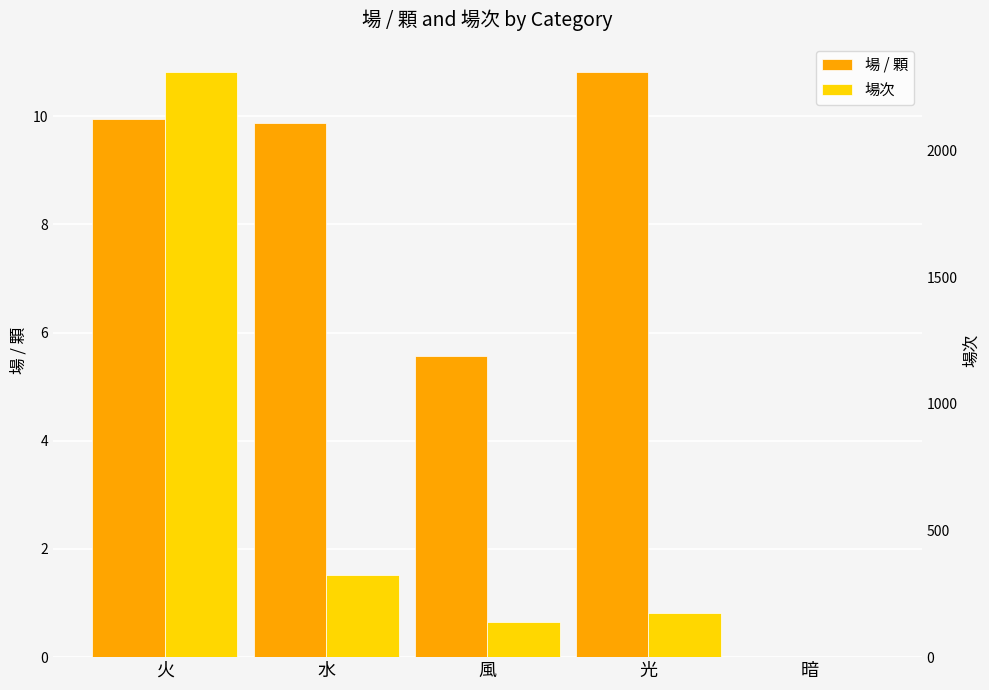

What is the difference between the 場 / 顆 values at 水 and 光?

0.9